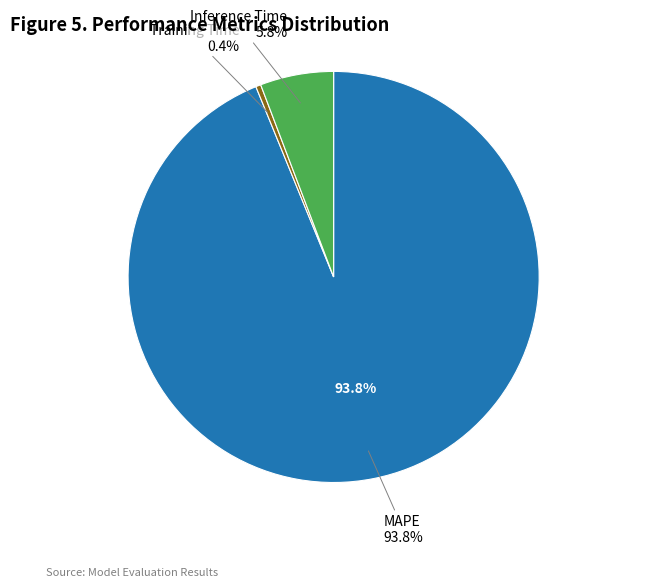

Rank the categories by value from lowest to highest.

Training Time, Inference Time, MAPE